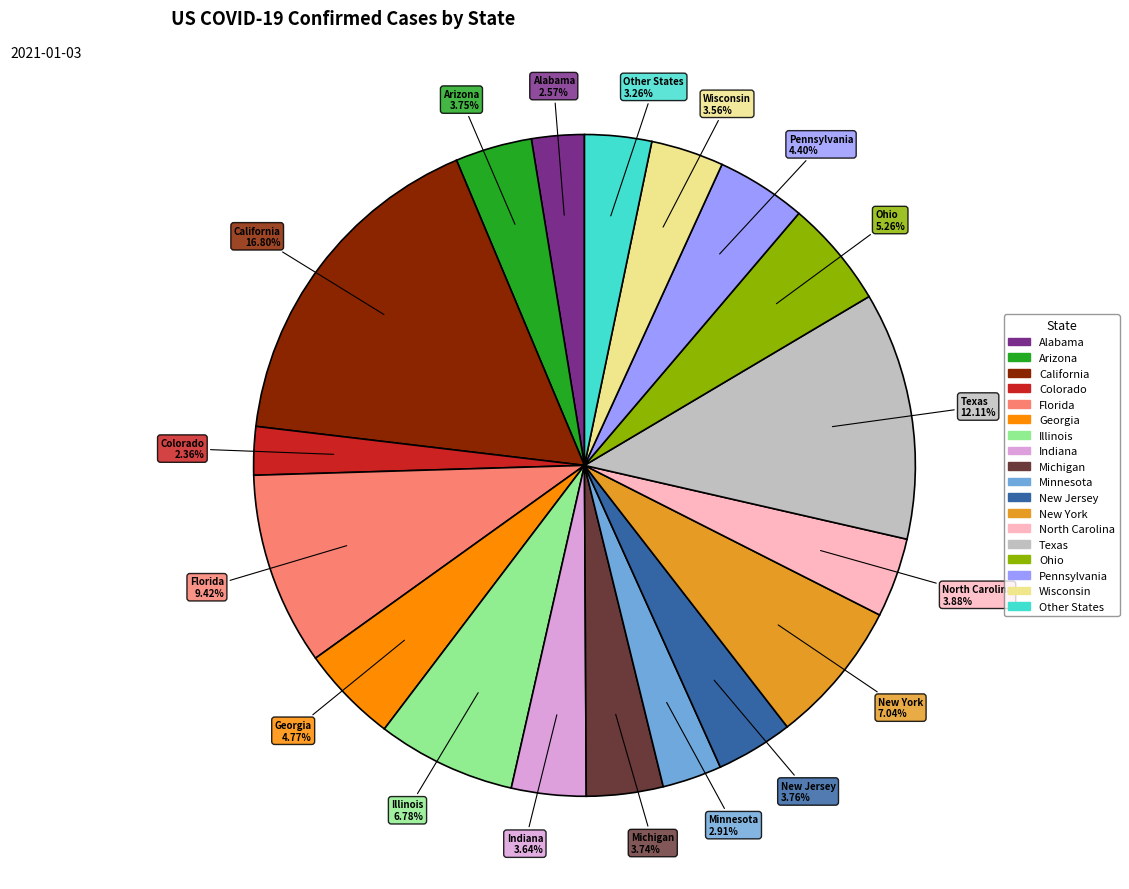

Does any single category account for the majority?

No